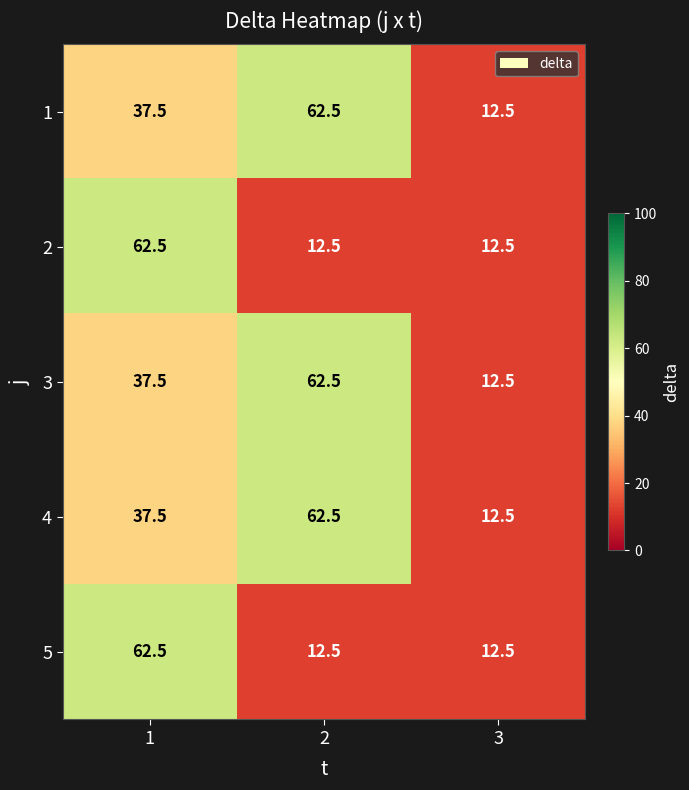

What is the minimum value for 1?

12.5